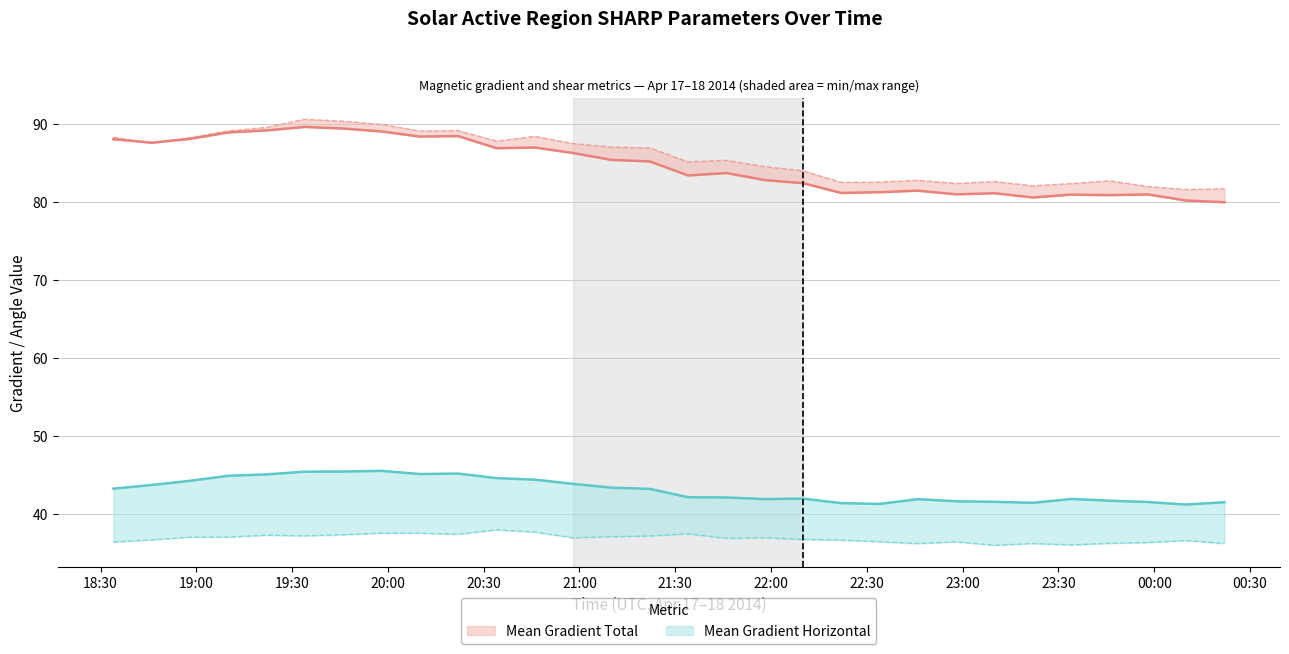

Where does the Mean Gradient Horizontal series first go above 43?

18:30